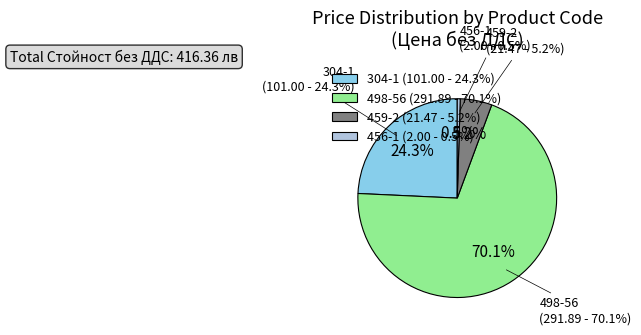

How much of the chart is everything except 456-1?

99.5%